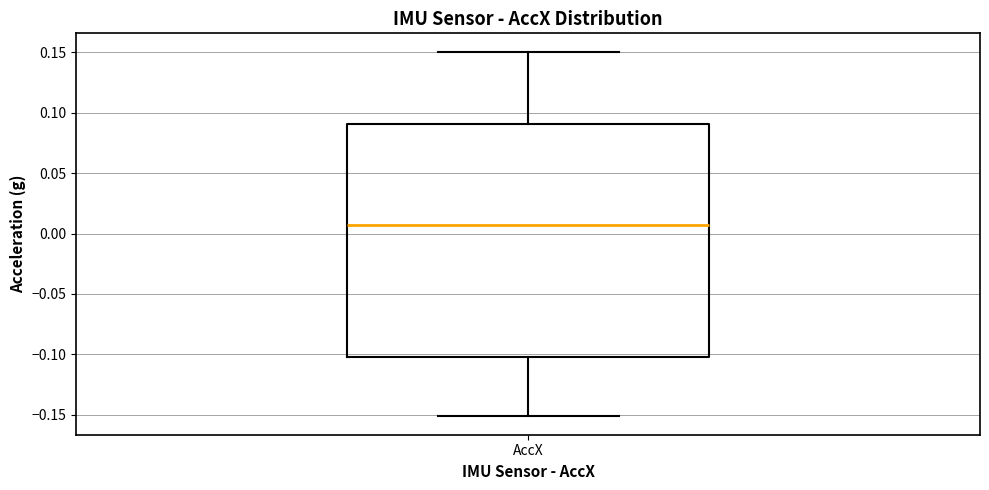

Transcribe this box plot: give where the median line is, the range the box spans, and where the two whiskers end, as read against the y-axis. The values are not printed on the chart, so give them approximately, as read against the axis.

median 0.005, box -0.100 to 0.090, whiskers -0.150 to 0.150